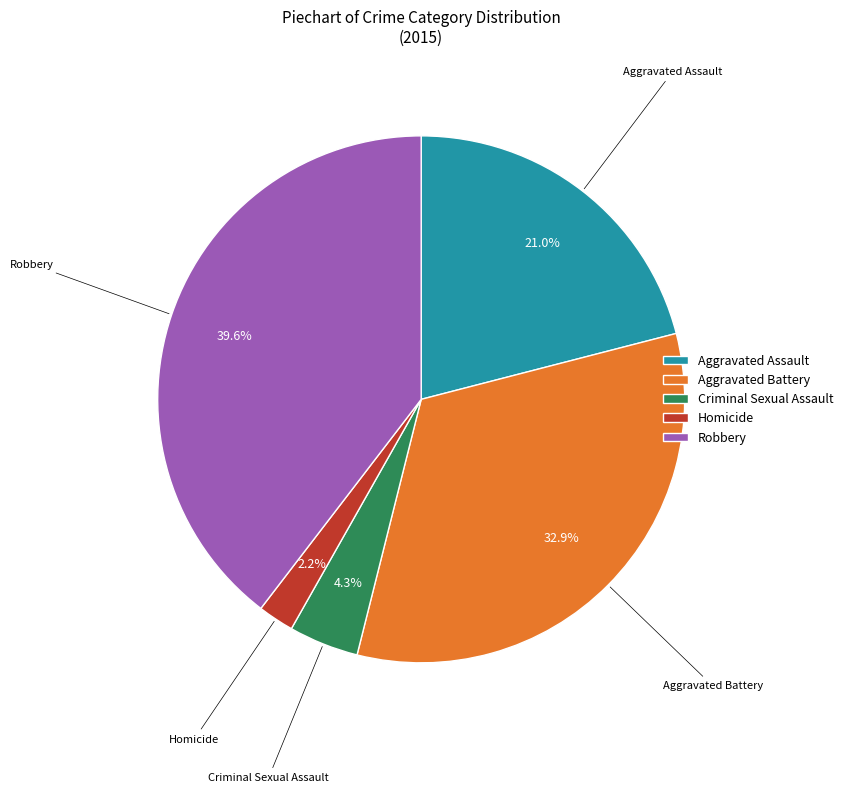

How many slices are in this pie chart?

5